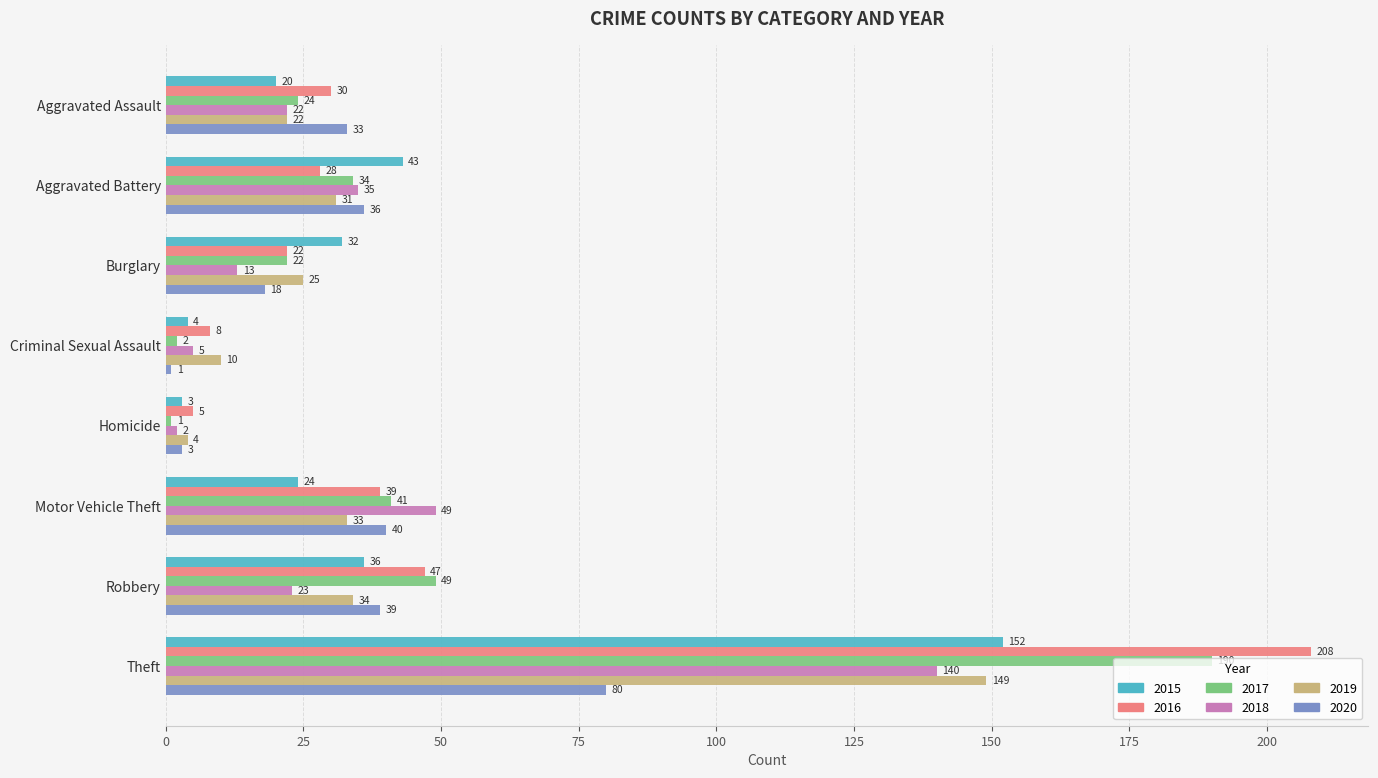

How many values in the 2015 series are below 32?

4